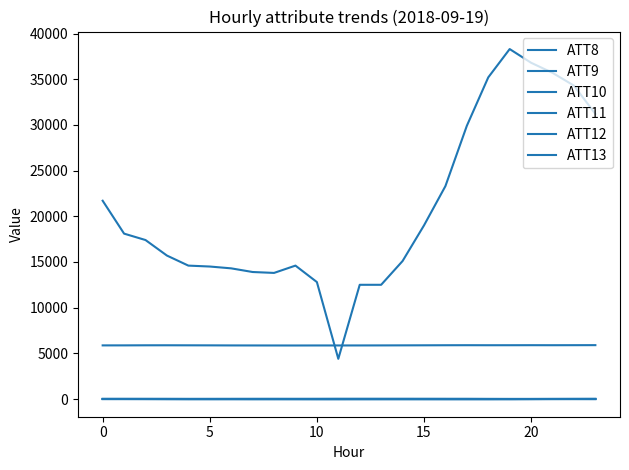

Does the chart have visible grid lines?

No